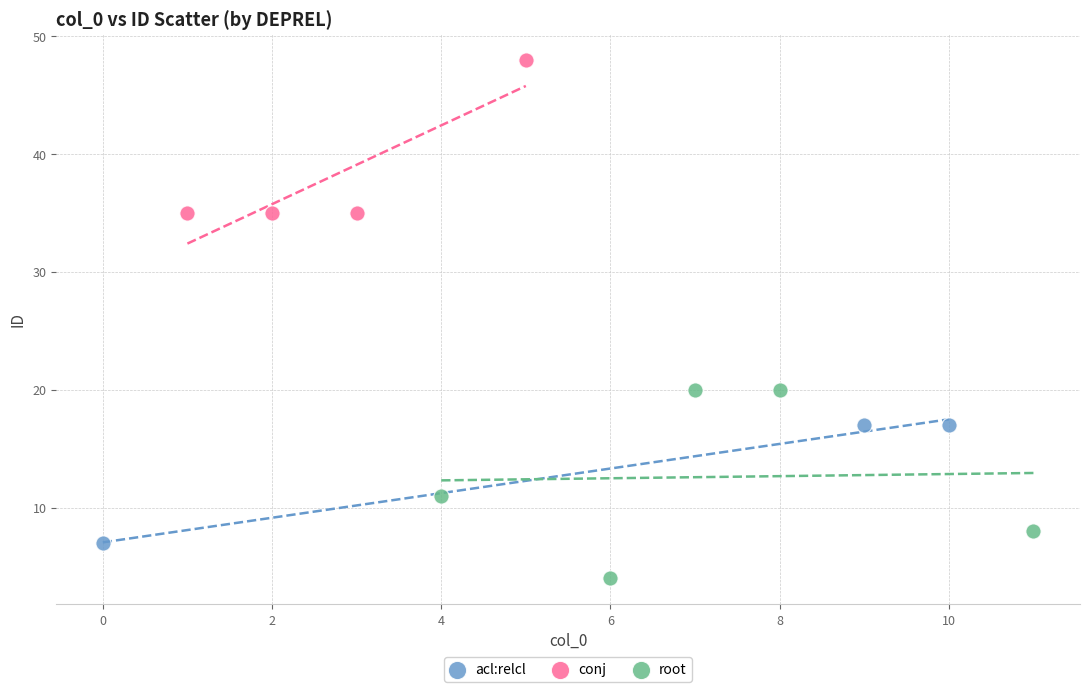

Which series has the largest Y range (max minus min)?

root